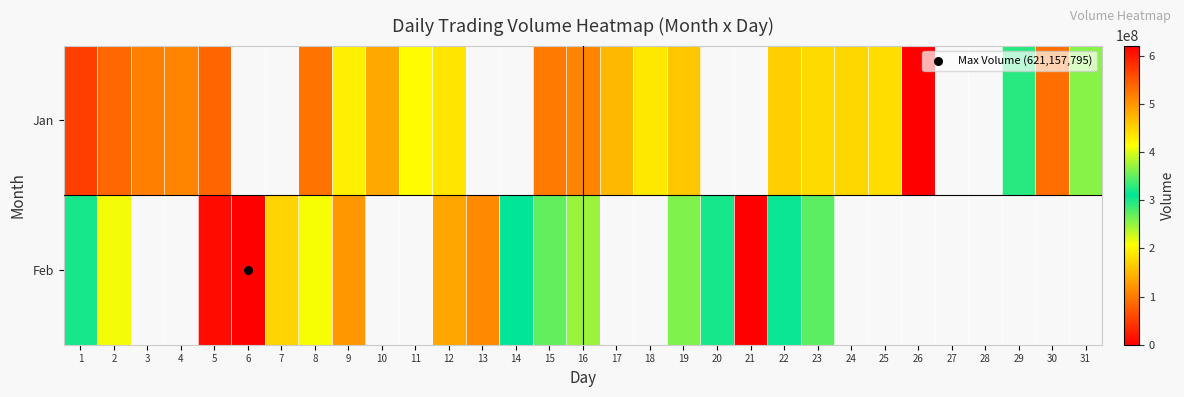

At how many categories does at least one series exceed 76158177?

27